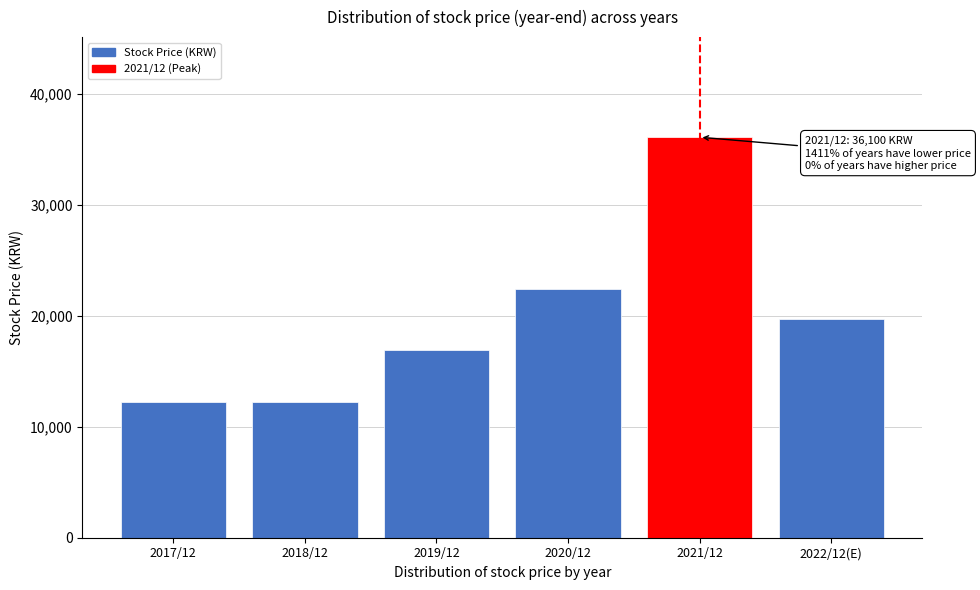

Reading left to right, extract all data points from this chart.

2017/12=12250	2018/12=12250	2019/12=16950	2020/12=22450	2021/12=36100	2022/12(E)=19700